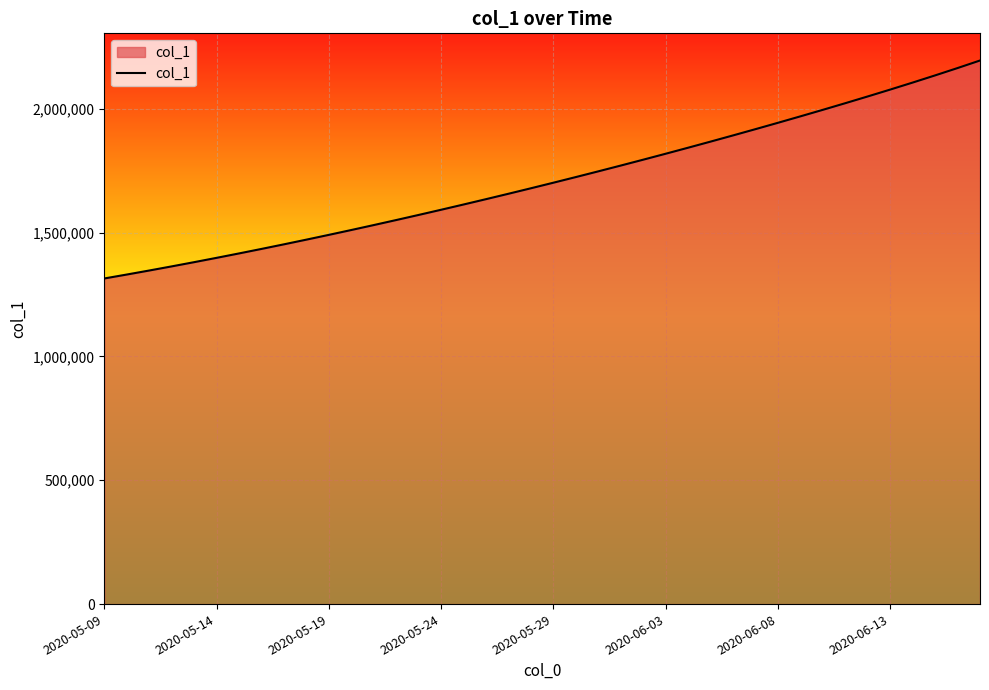

What is the minimum value shown in the chart?

1315099.0